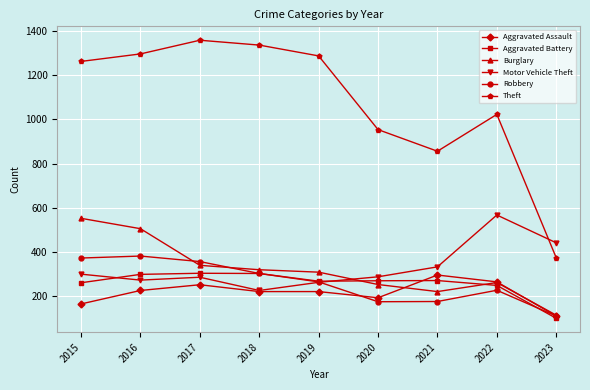

How many lines are shown in the chart?

6